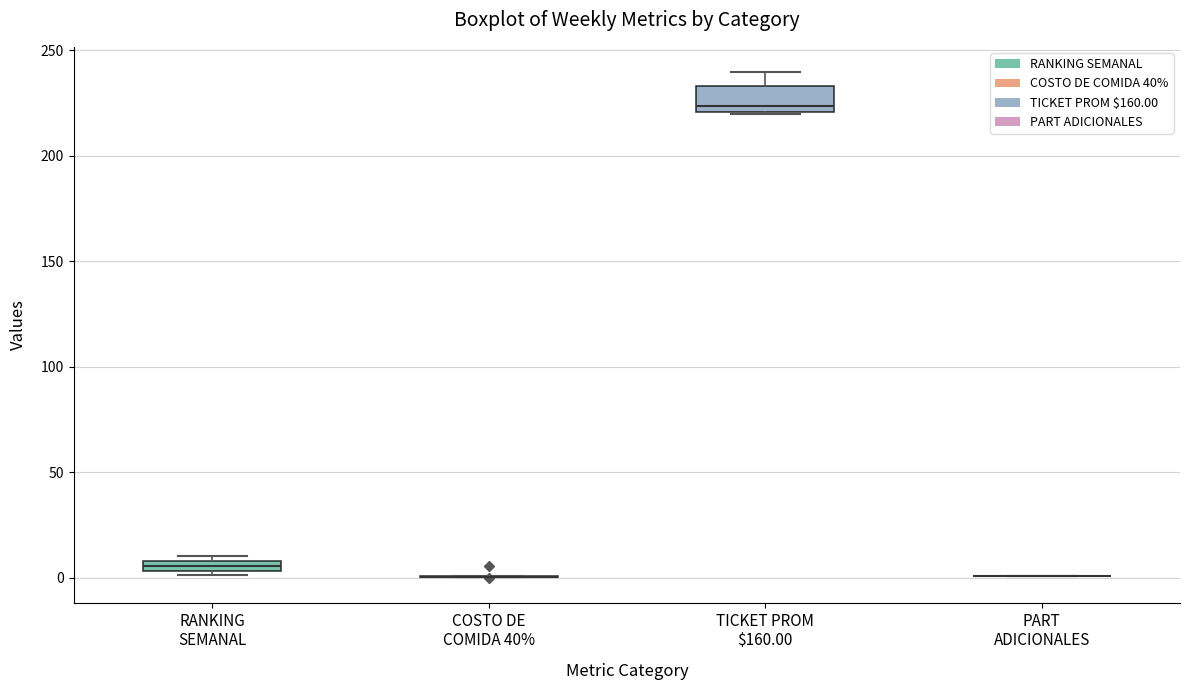

Comparing the boxes themselves (not the whiskers), which one is the tallest?

TICKET PROM $160.00